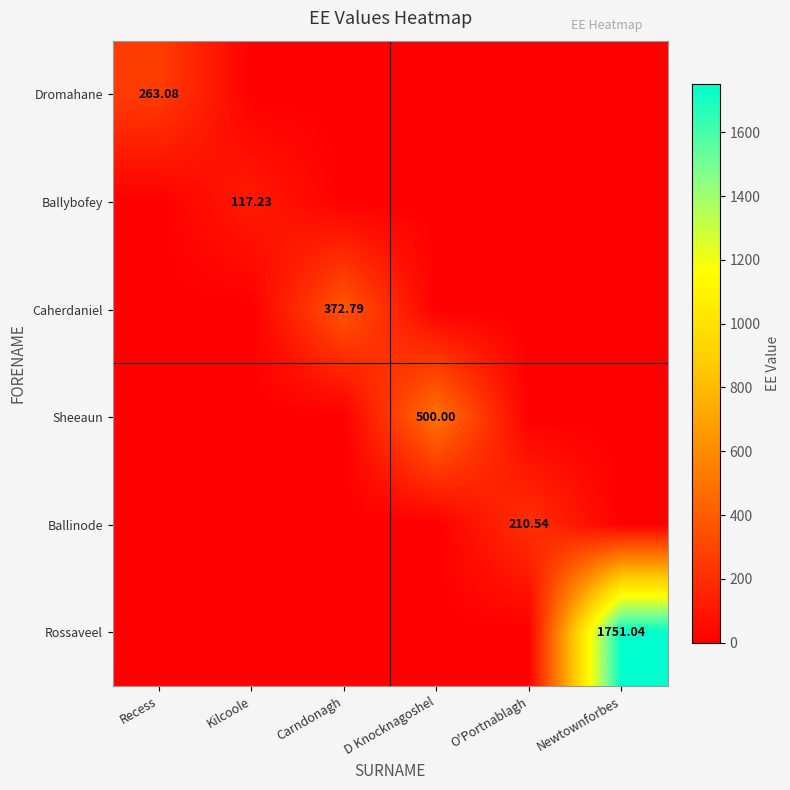

Between Carndonagh and O'Portnablagh, which series saw the biggest shift?

Caherdaniel